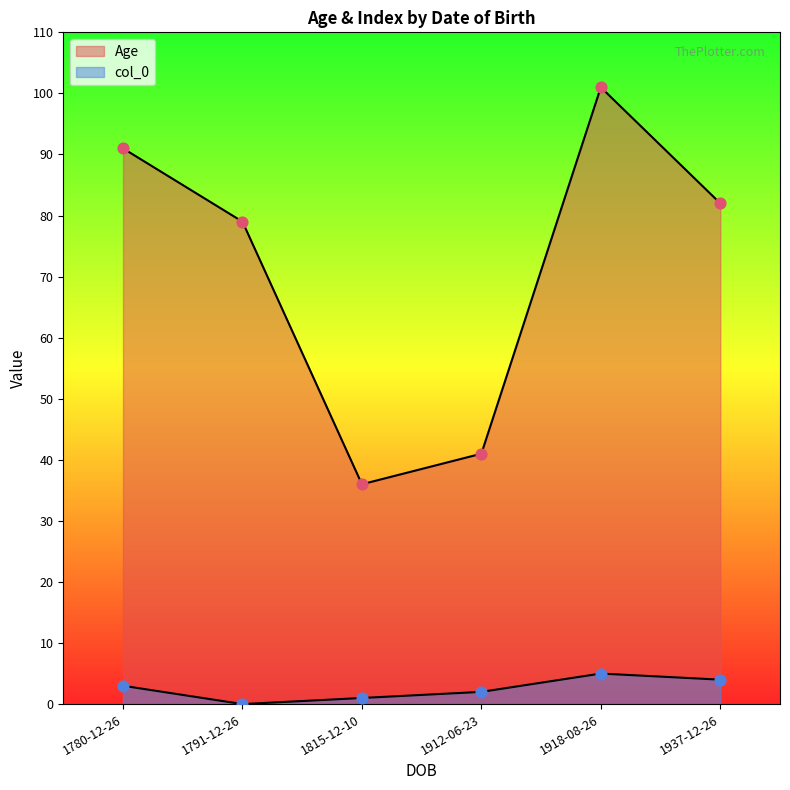

What are all the series names shown in the legend?

Age, col_0